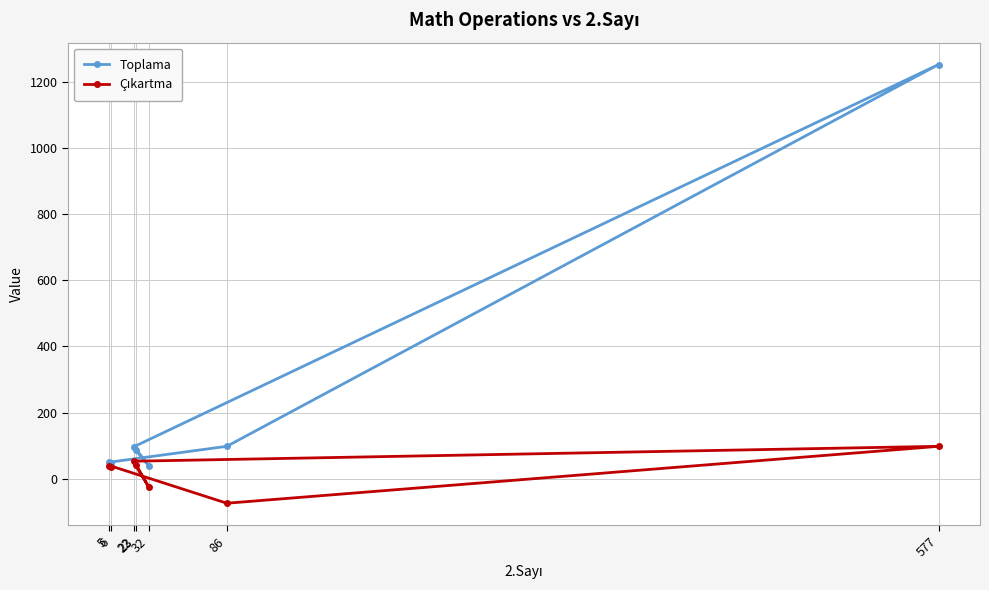

Which series has the widest spread of values?

Toplama